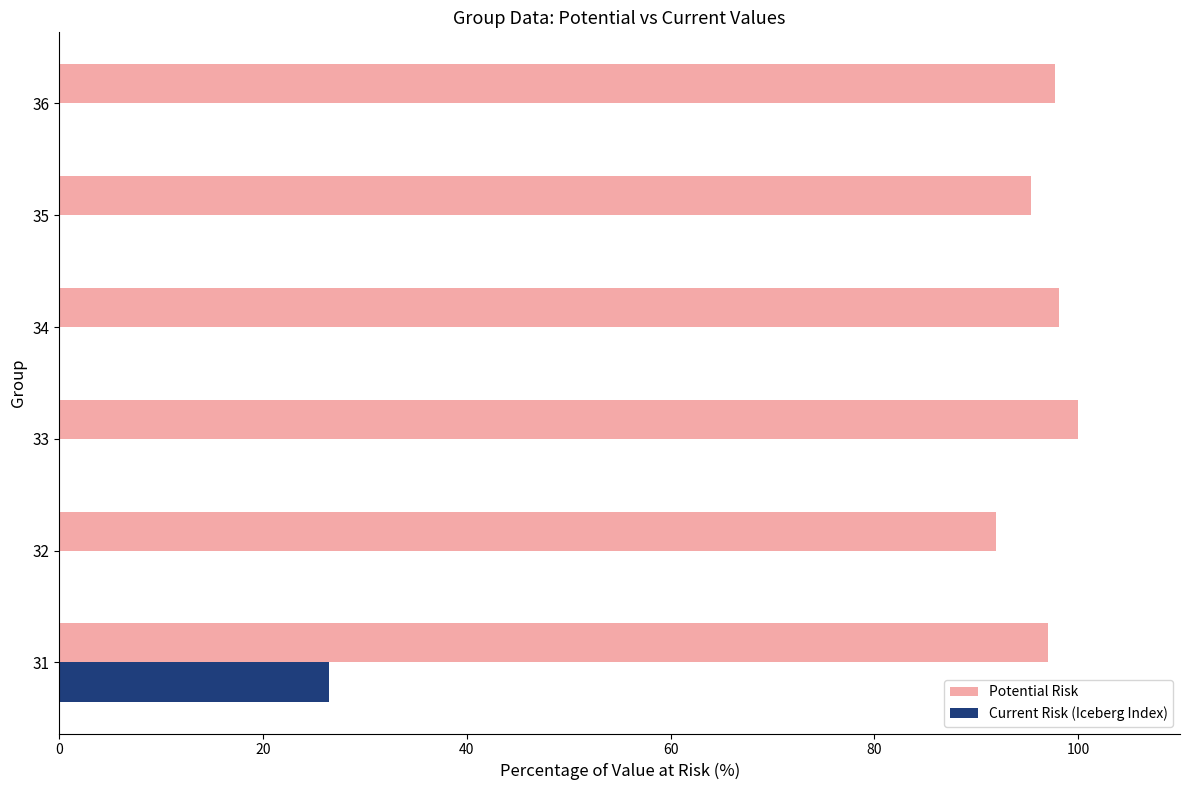

Is it true that Current Risk (Iceberg Index) equals 0.0 at 36?

True